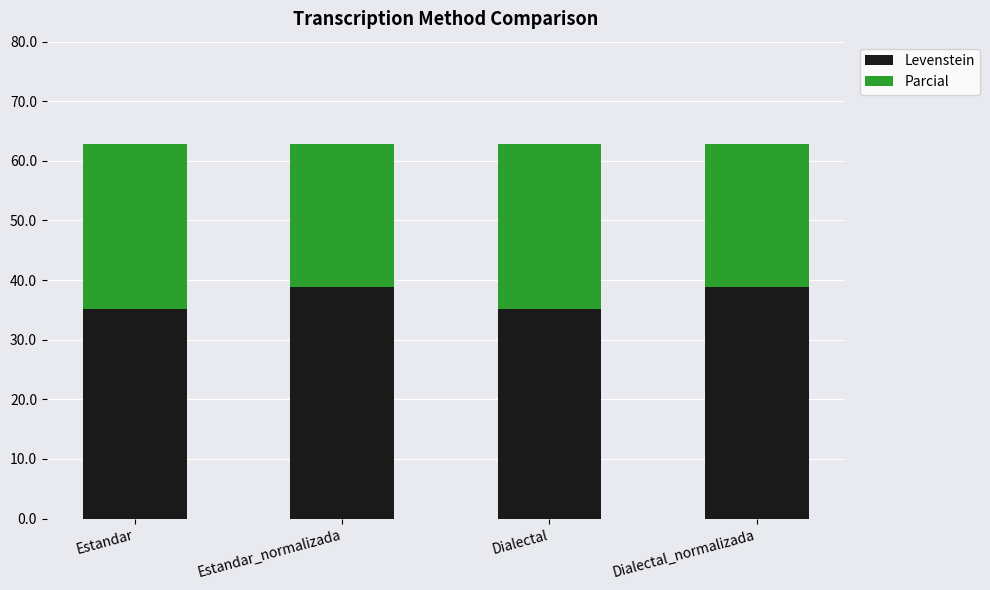

What is the total value across all series at Estandar_normalizada?

62.9